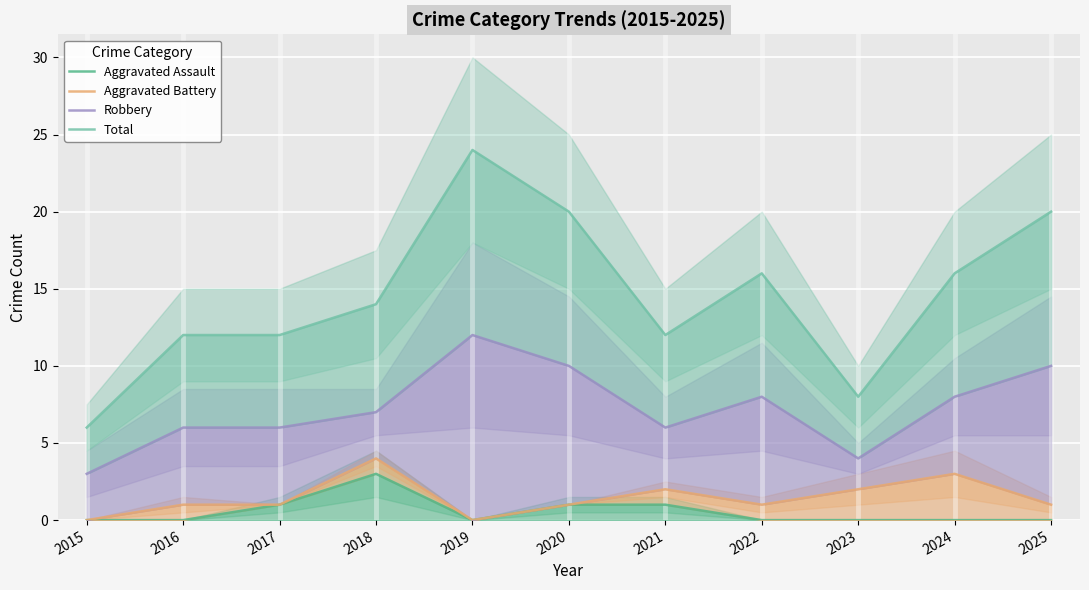

At which category does Robbery reach its first local valley?

2021